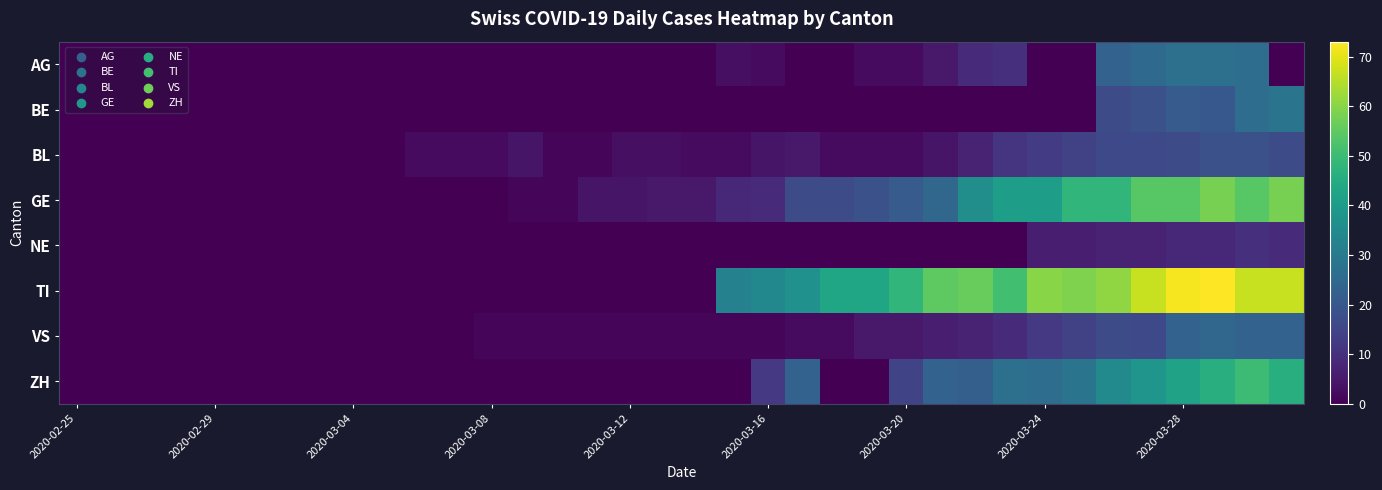

List the series in order of their peak value, highest first.

TI, GE, ZH, BE, AG, VS, BL, NE